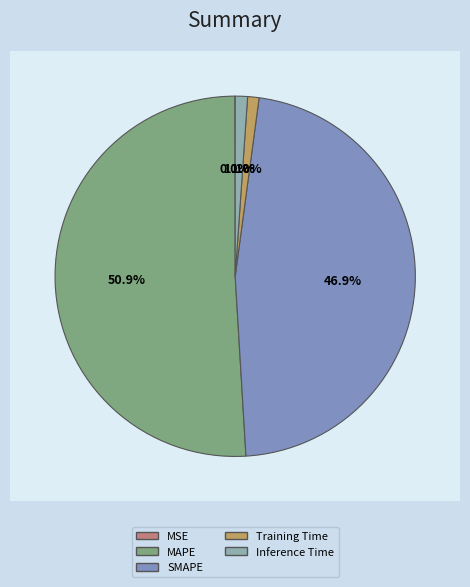

What is the smallest slice in the pie chart?

MSE